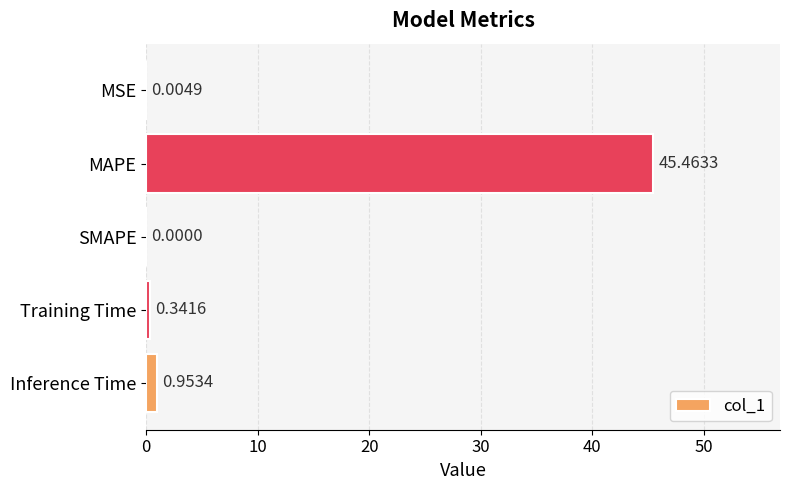

Which has a higher value, SMAPE or Inference Time?

Inference Time